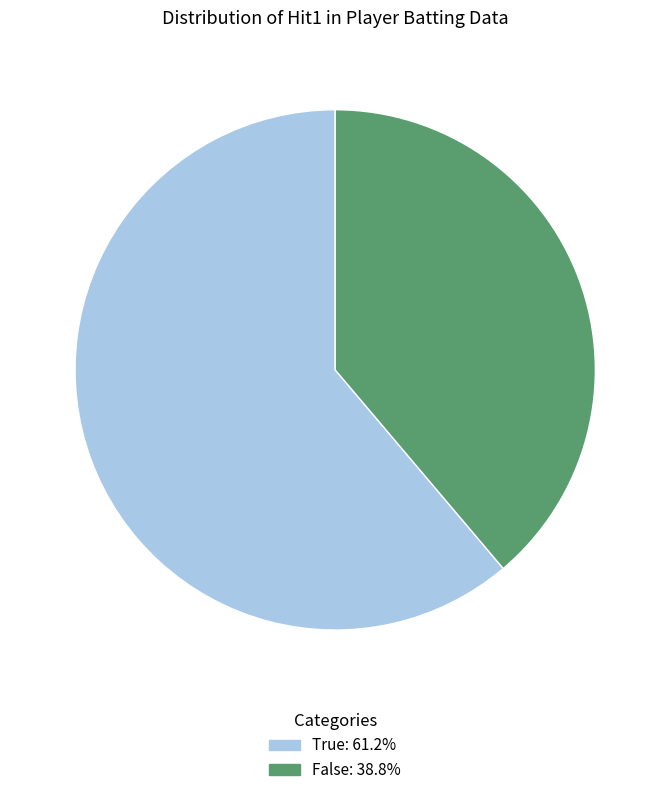

Which slice is the smallest?

False